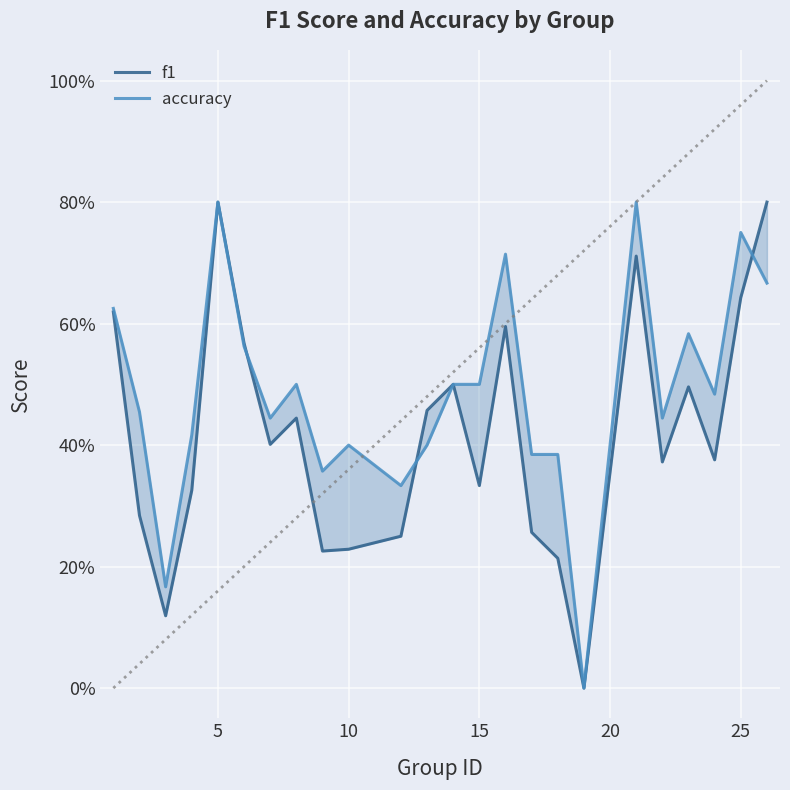

What is the maximum value for accuracy?

0.8